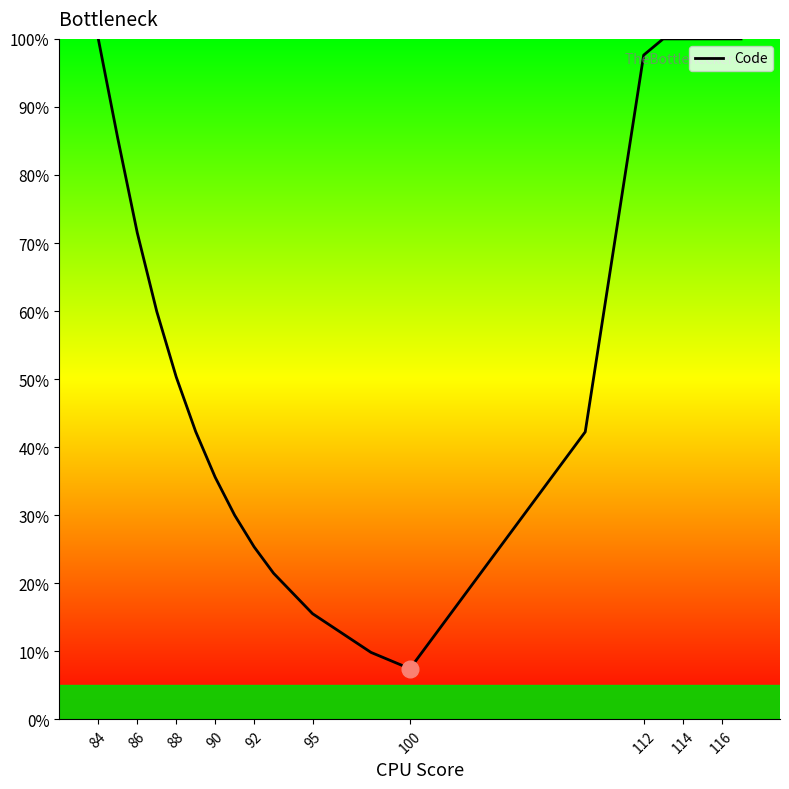

Count the number of data series in this chart.

1